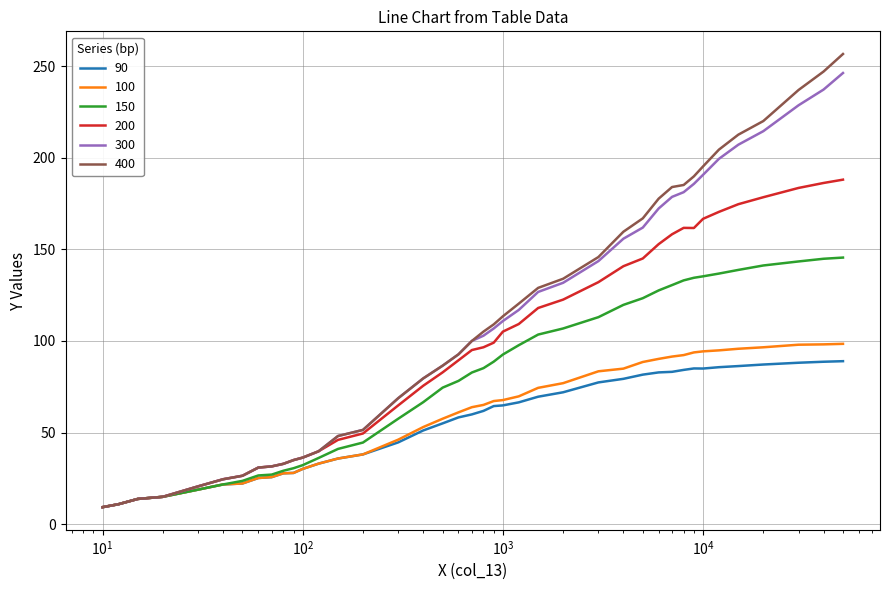

How many lines are shown in the chart?

6